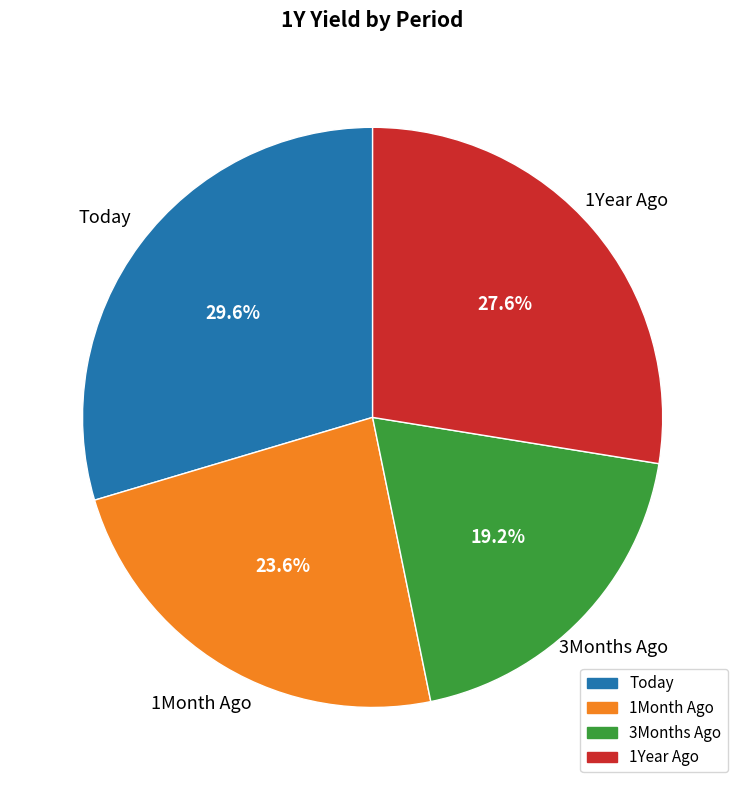

How many segments does this pie chart have?

4